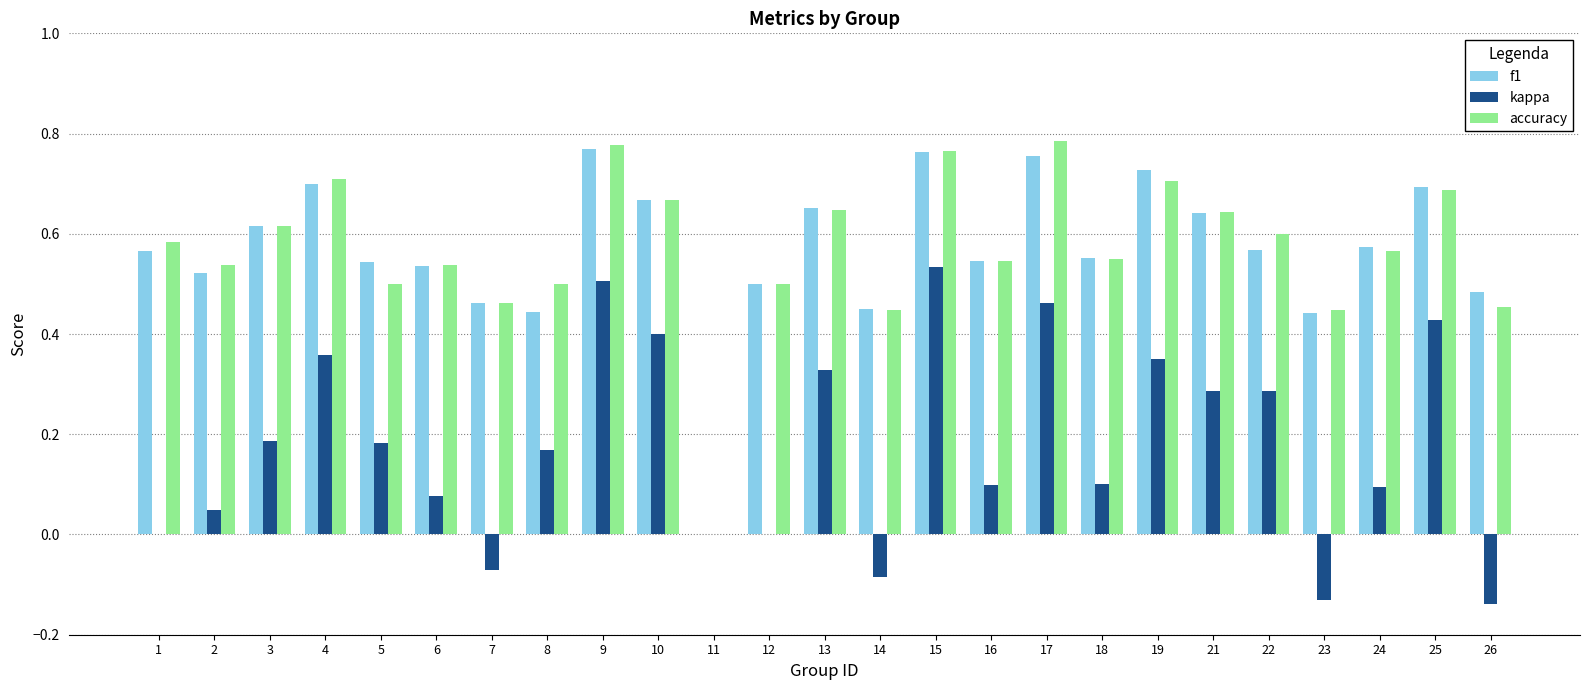

Is the value of accuracy at 25 greater than the value of kappa at 7?

Yes